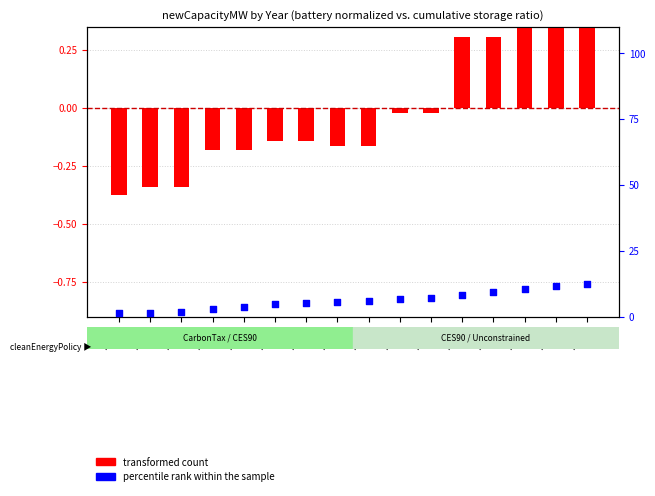

Is the value of transformed count at 2029 greater than the value of percentile rank within the sample at 2024?

No